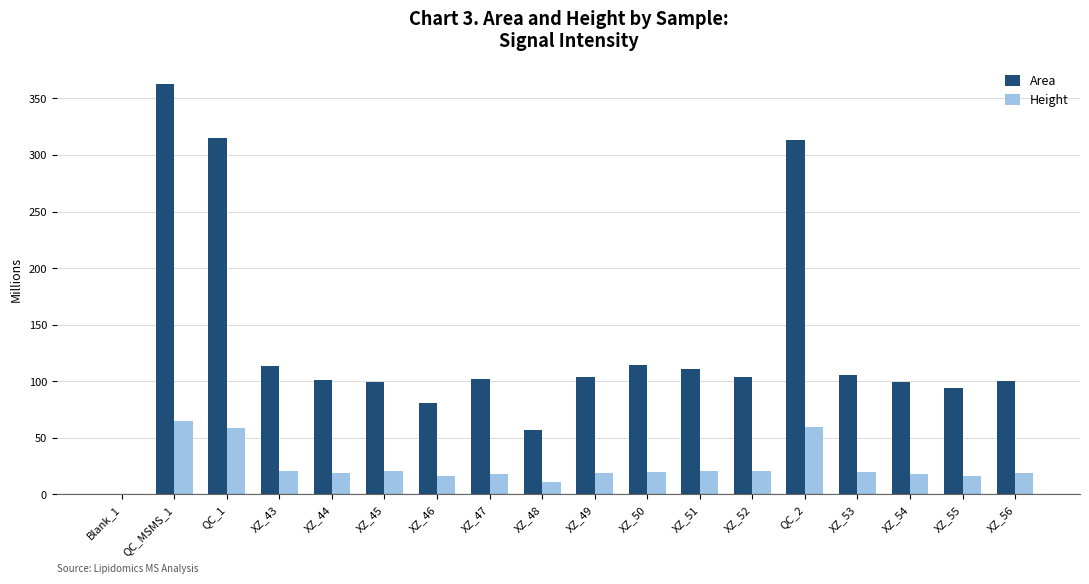

The value of Area at XZ_56 is 100.4. True or false?

True